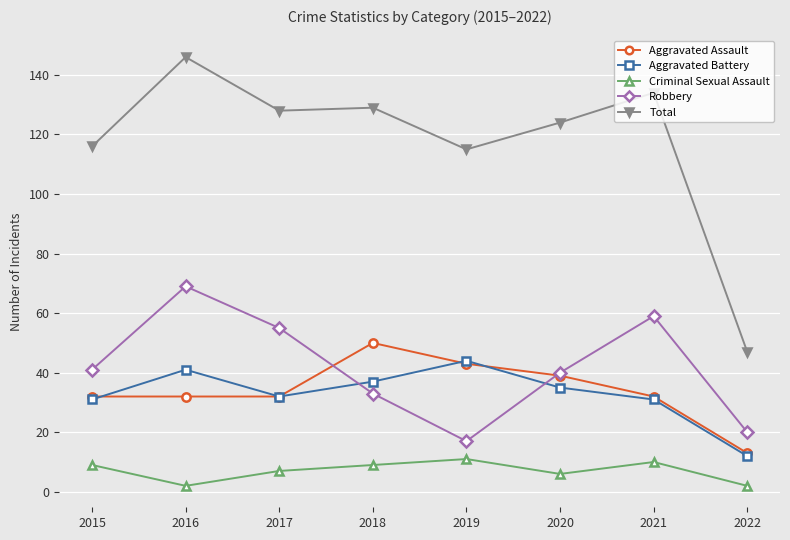

True or false: Total has more than 1 interior local peaks.

True